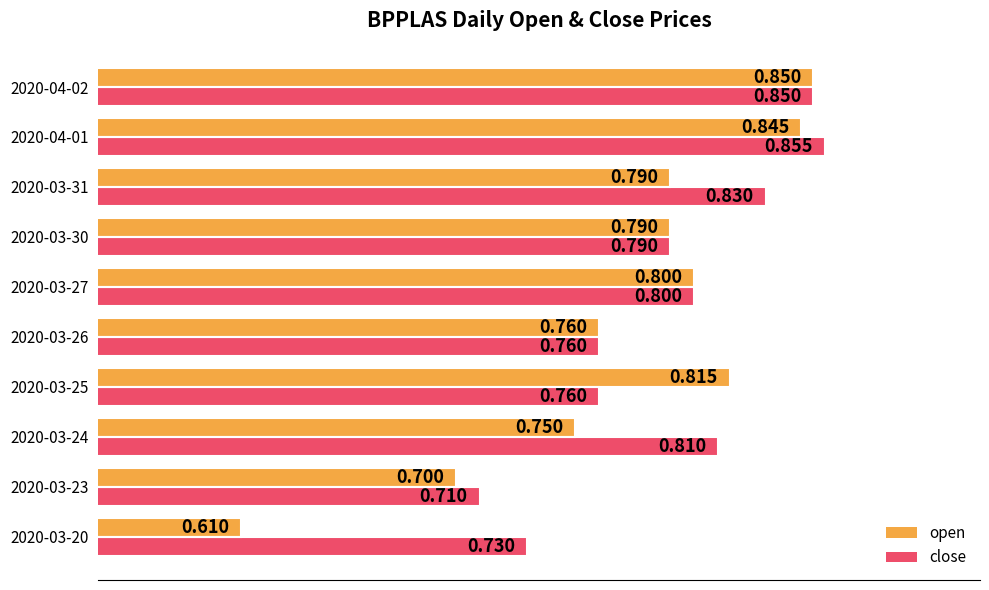

Which series has the largest range (max minus min)?

open